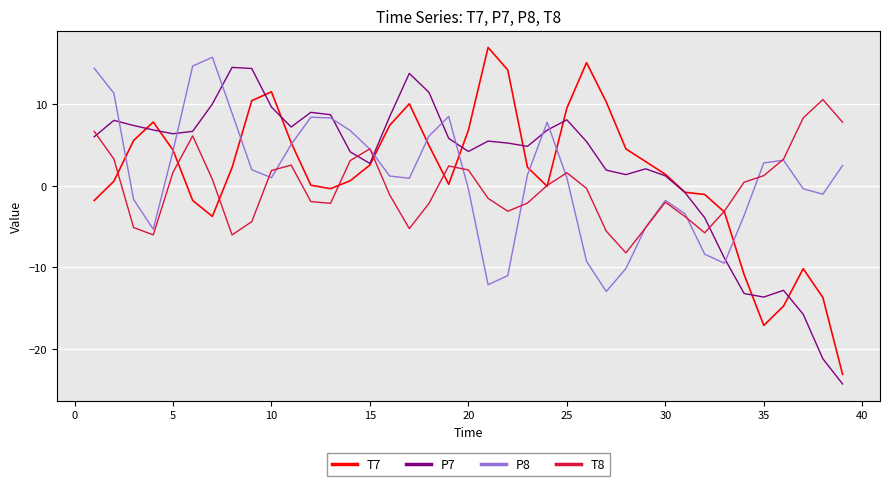

True or false: P8 has more than 0 interior local peaks.

True